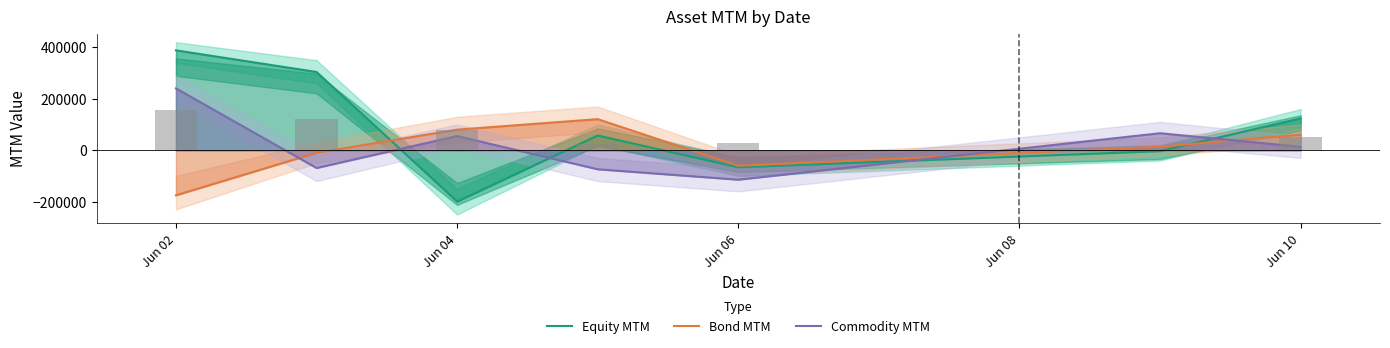

List the series in order of their overall mean, highest first.

Equity MTM, Commodity MTM, Bond MTM